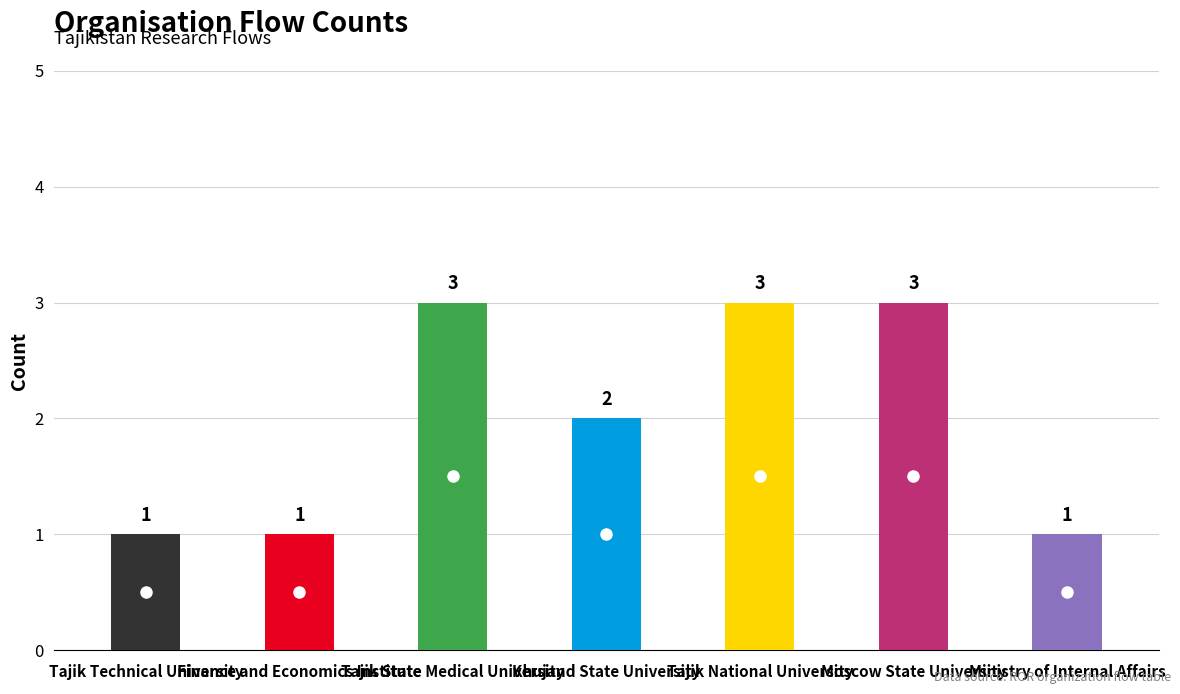

Count the values in the range 1 to 3.

7